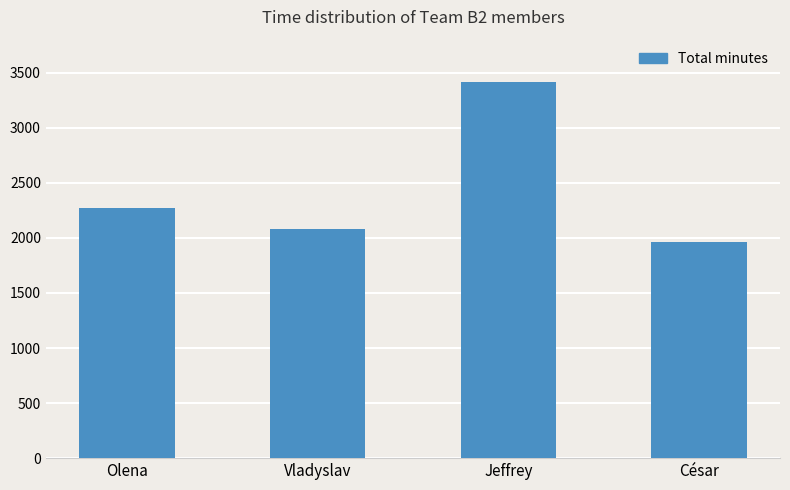

The value at Vladyslav is 3432. True or false?

False